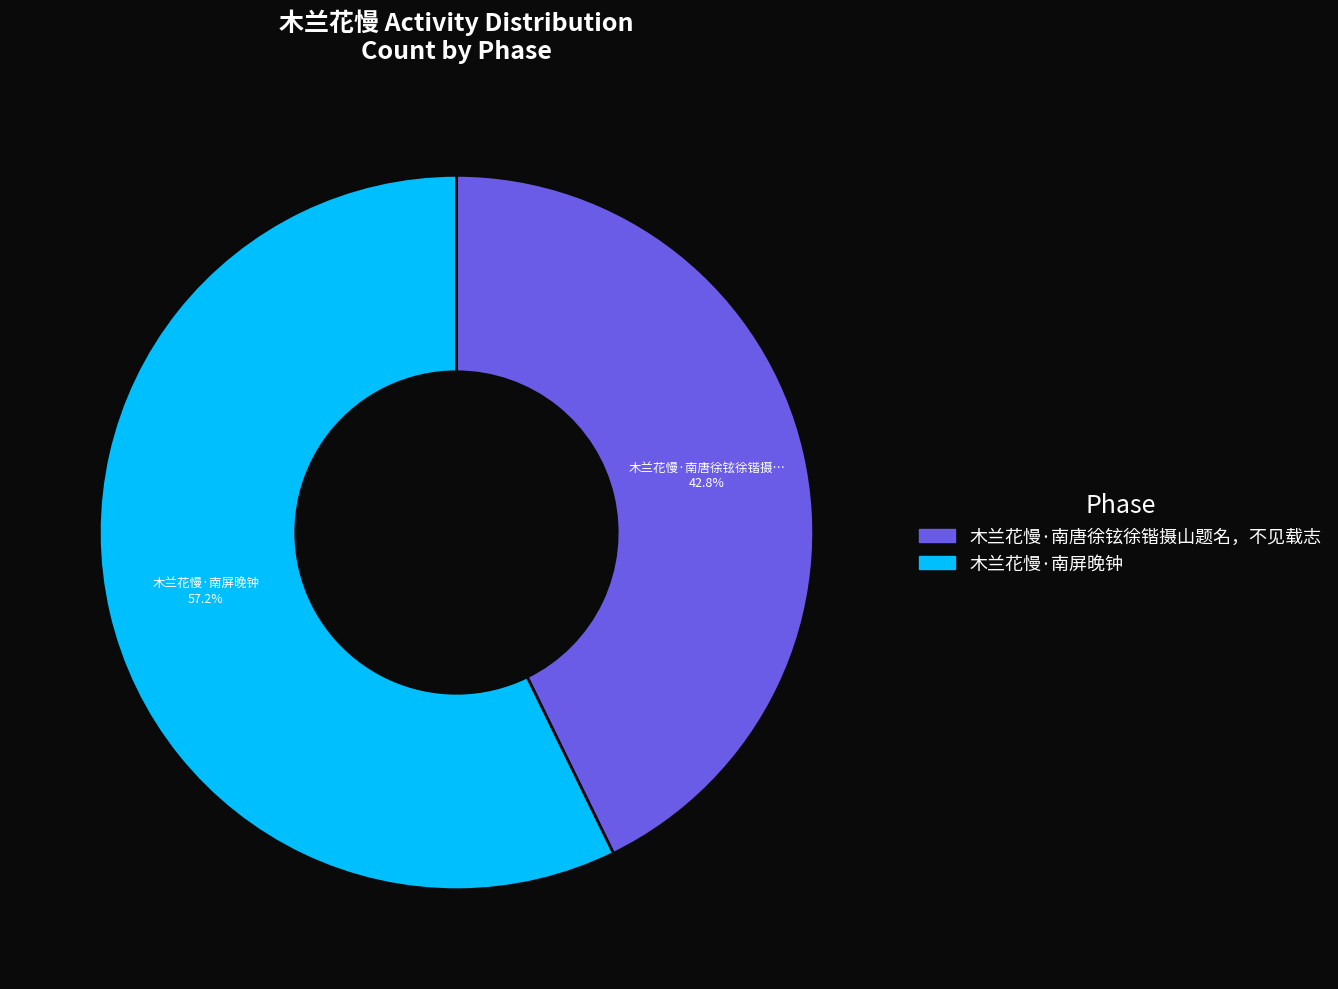

What percentage is NOT represented by 木兰花慢·南屏晚钟?

42.8%